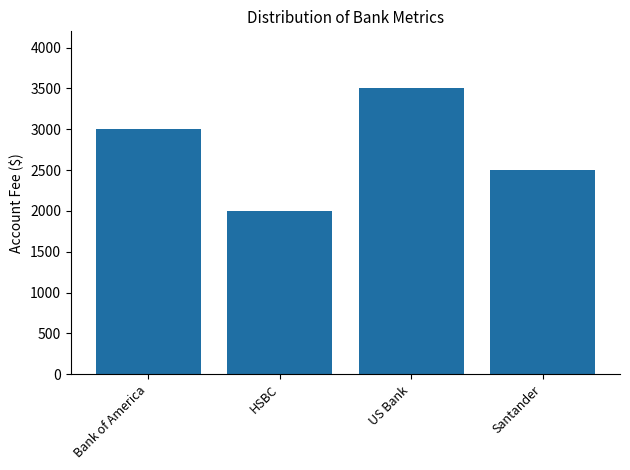

True or false: the data shows 3500 at US Bank.

True